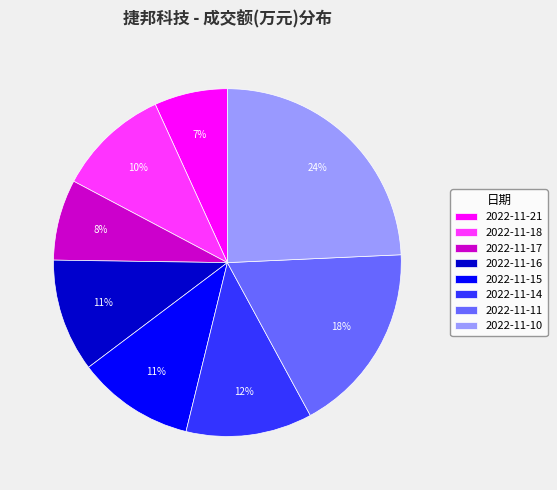

To the nearest percent, what is the difference between the largest and smallest slice percentages?

17%